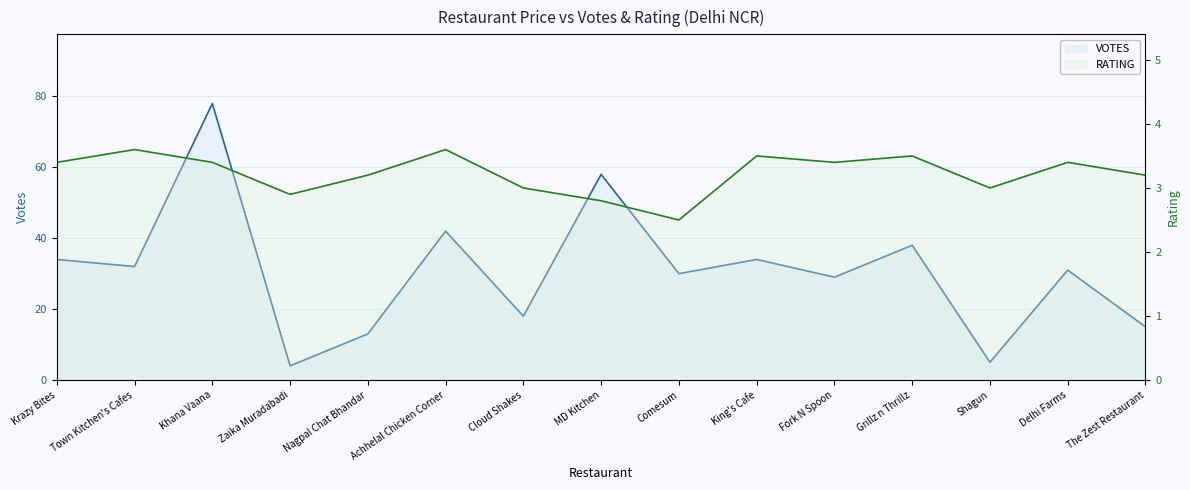

Which series has the widest spread of values?

VOTES